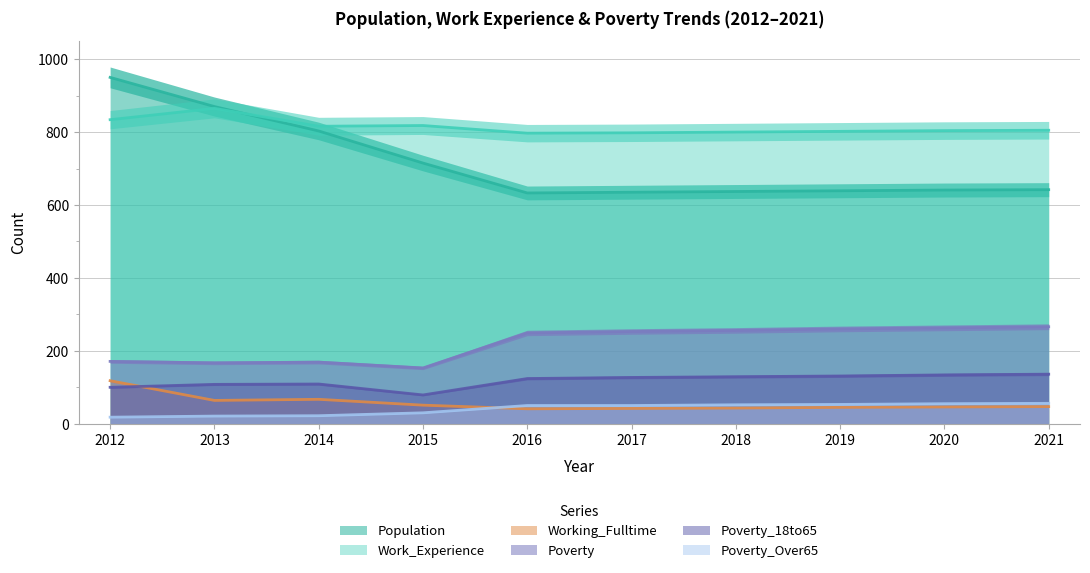

Which series has the largest total across all categories?

Work_Experience